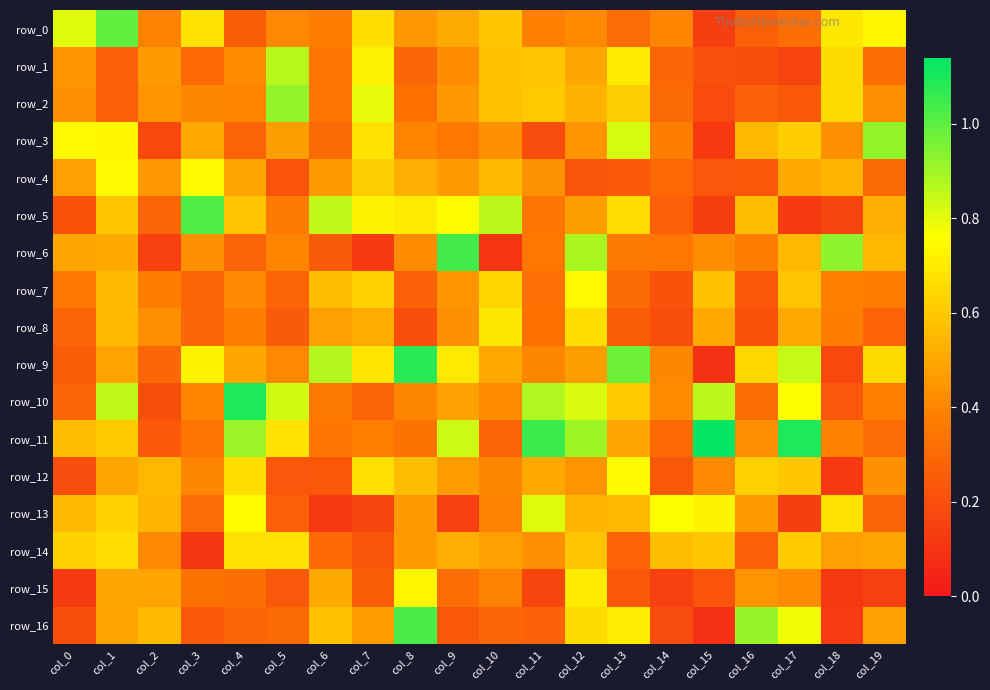

What is the highest value of the row_10 series?

1.1